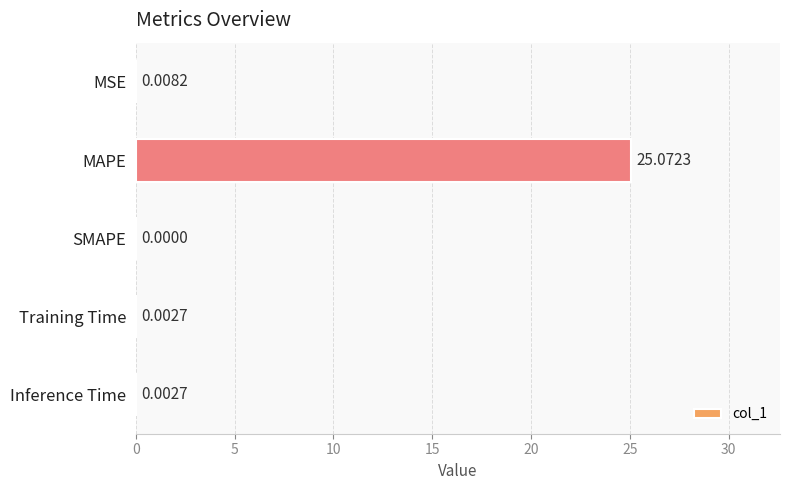

Are the bars horizontal?

Yes